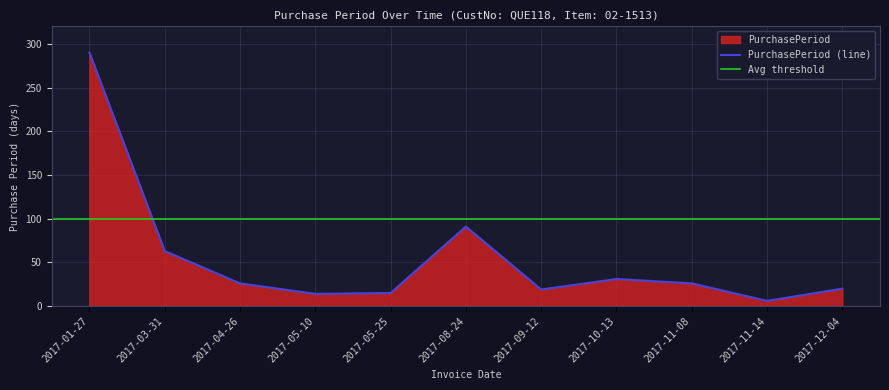

Which label corresponds to the largest value in the chart?

2017-01-27